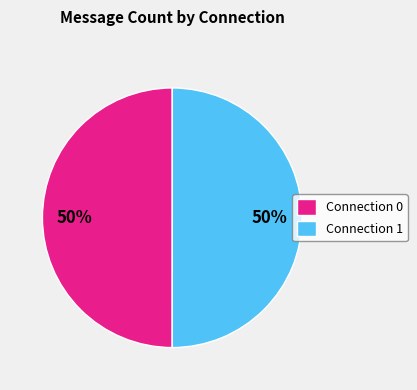

To the nearest percent, what portion does Connection 1 represent?

50%